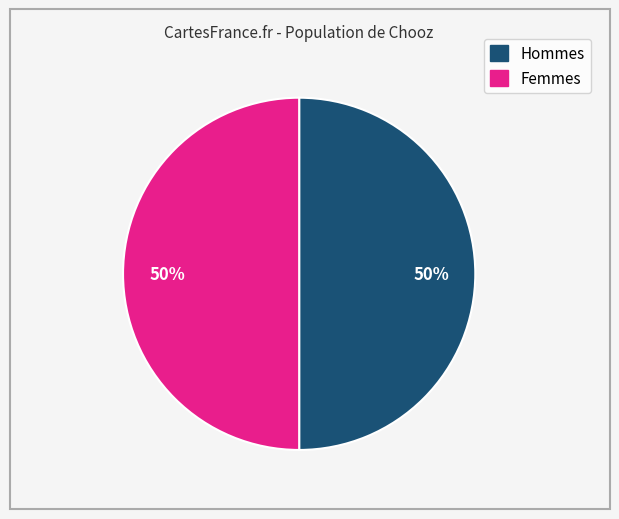

To the nearest percent, what percentage of the pie is Hommes?

50%